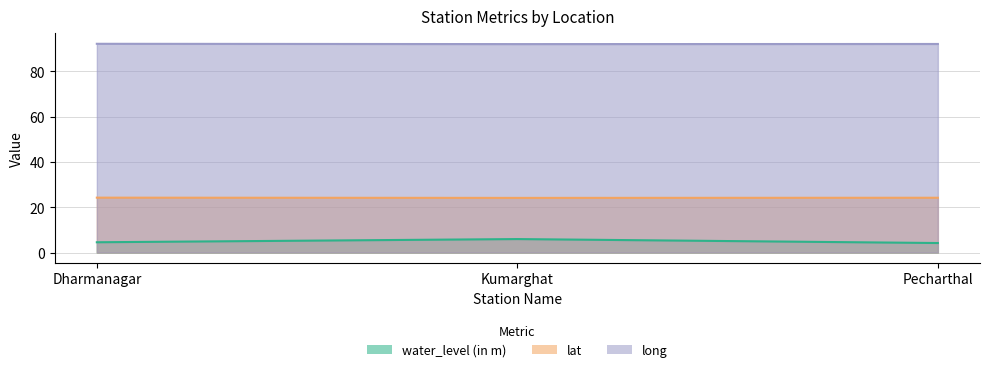

What is the label of the 1st point from the left?

Dharmanagar